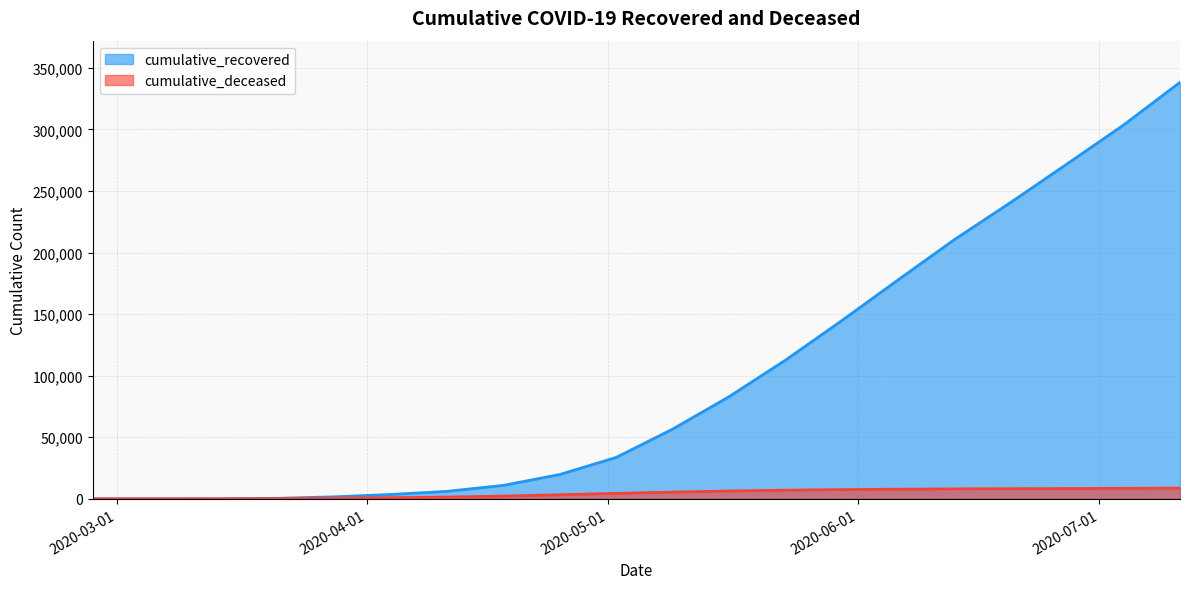

At which label is cumulative_recovered closest to 169099?

2020-06-06